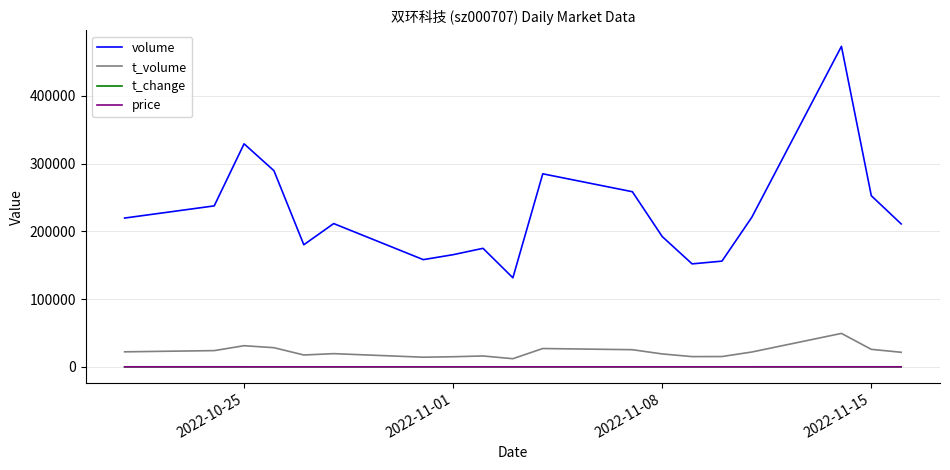

Which series has the largest total across all categories?

volume